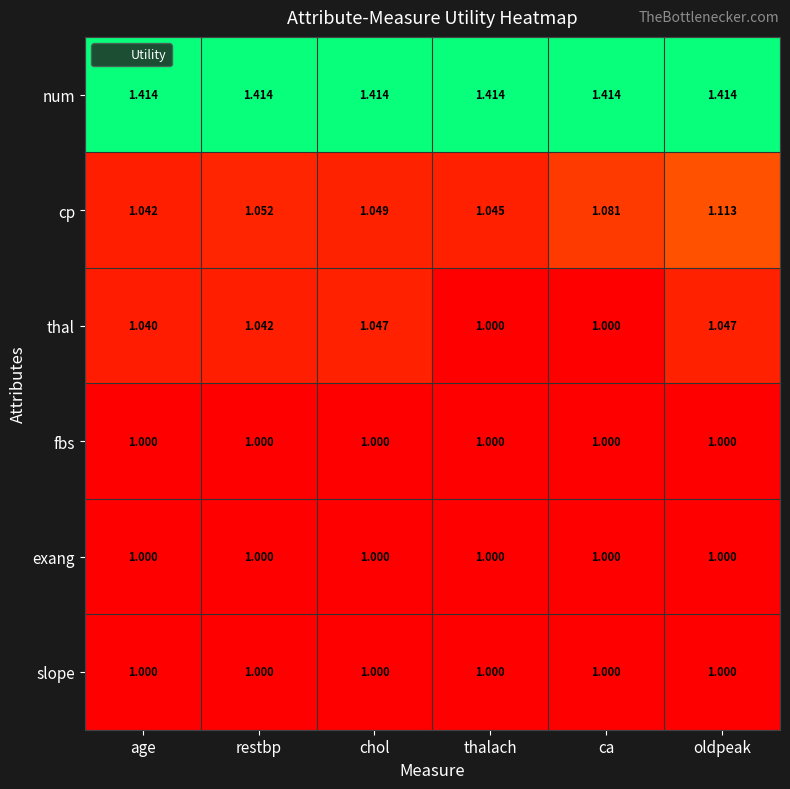

Which category has the highest value in the cp series?

oldpeak